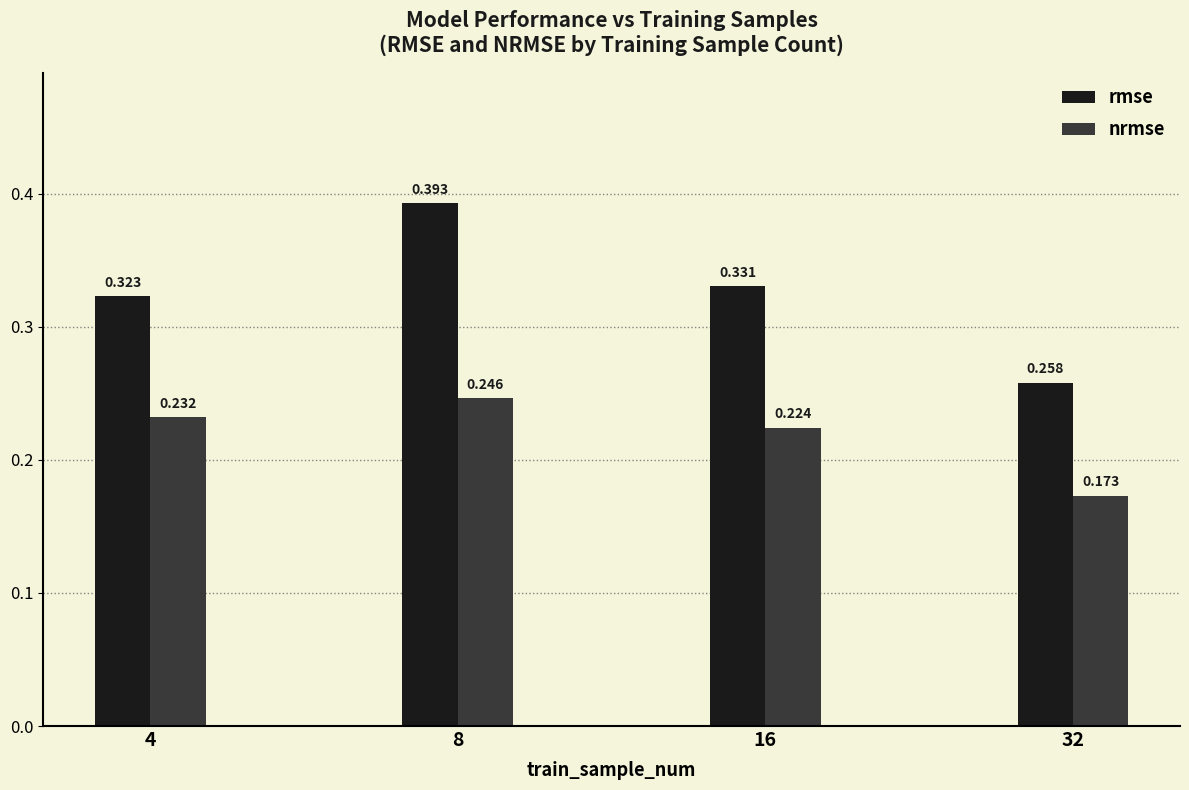

What is the difference between the maximum and minimum values in the nrmse series?

0.1